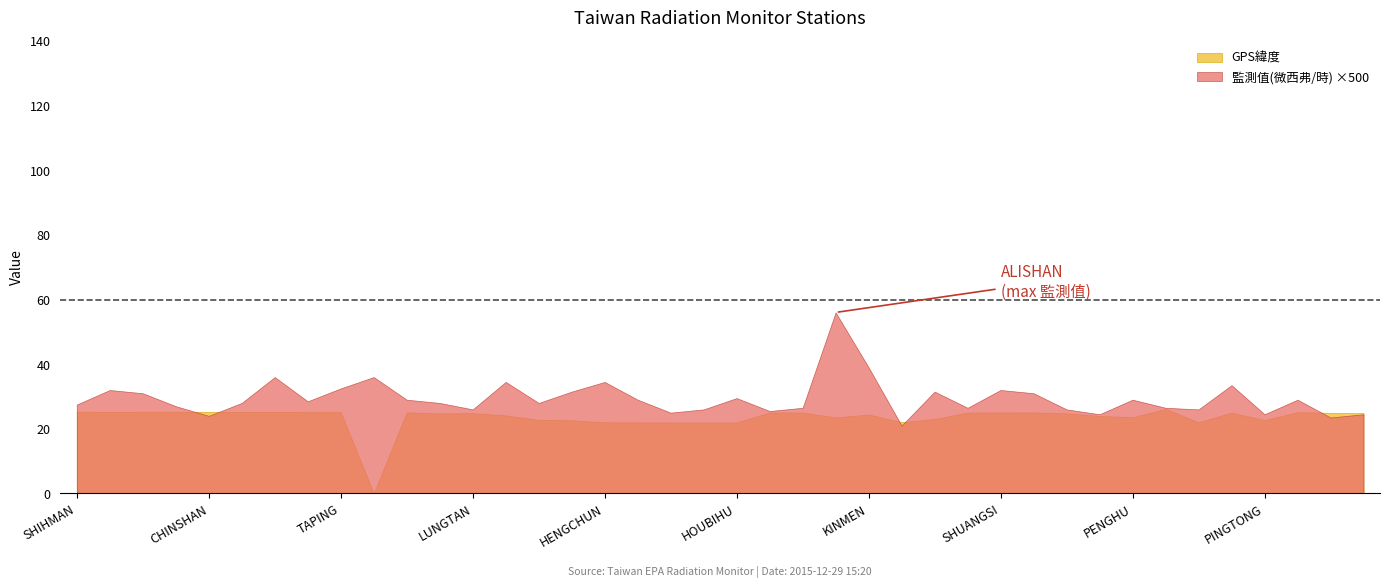

What is the difference between the maximum and minimum values in the GPS緯度 series?

26.2